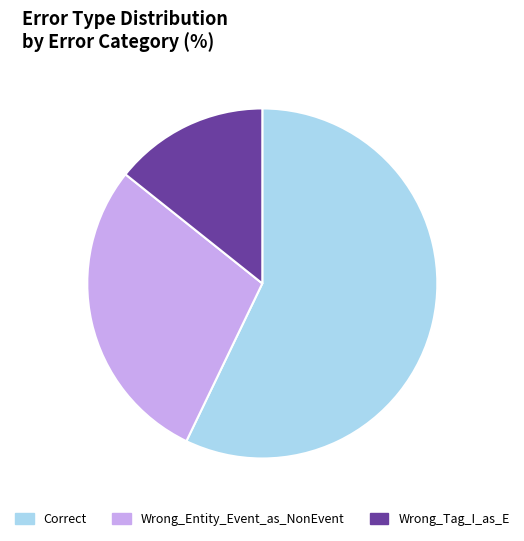

Rank the categories by value from highest to lowest.

Correct, Wrong_Entity_Event_as_NonEvent, Wrong_Tag_I_as_E